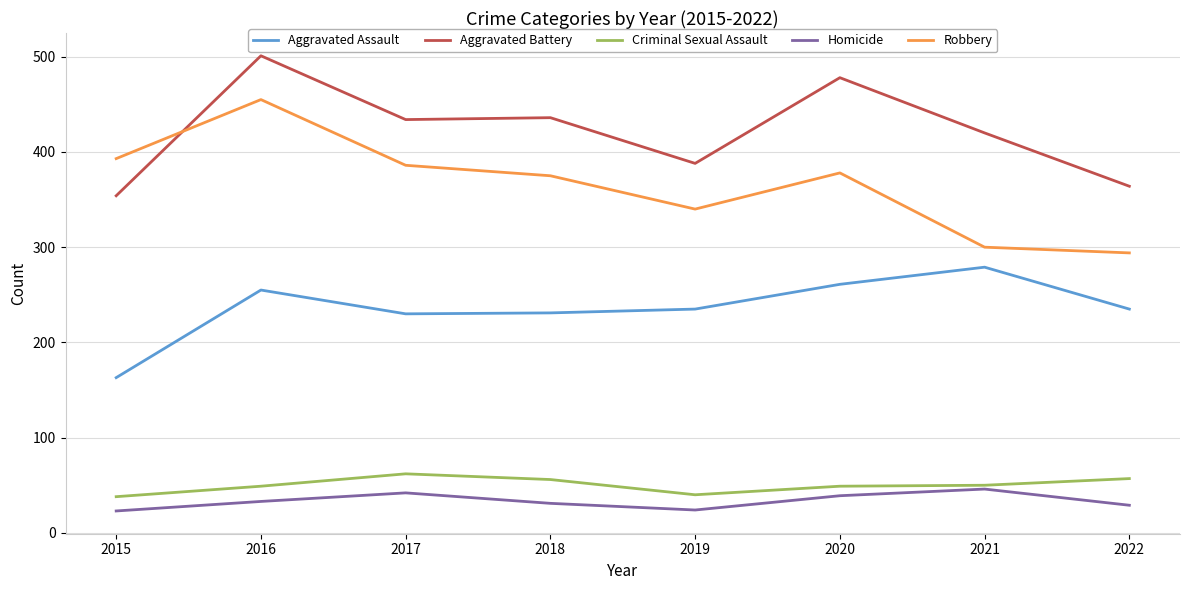

What is the sum of the Homicide values at 2016 and 2020?

72